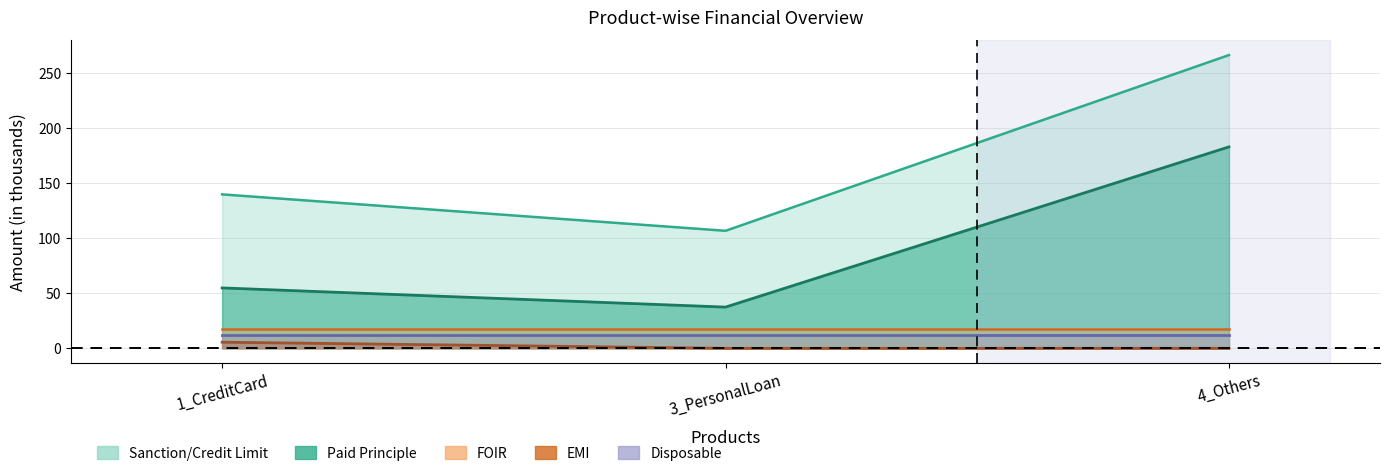

The EMI series shows 5.6 at 1_CreditCard. True or false?

True